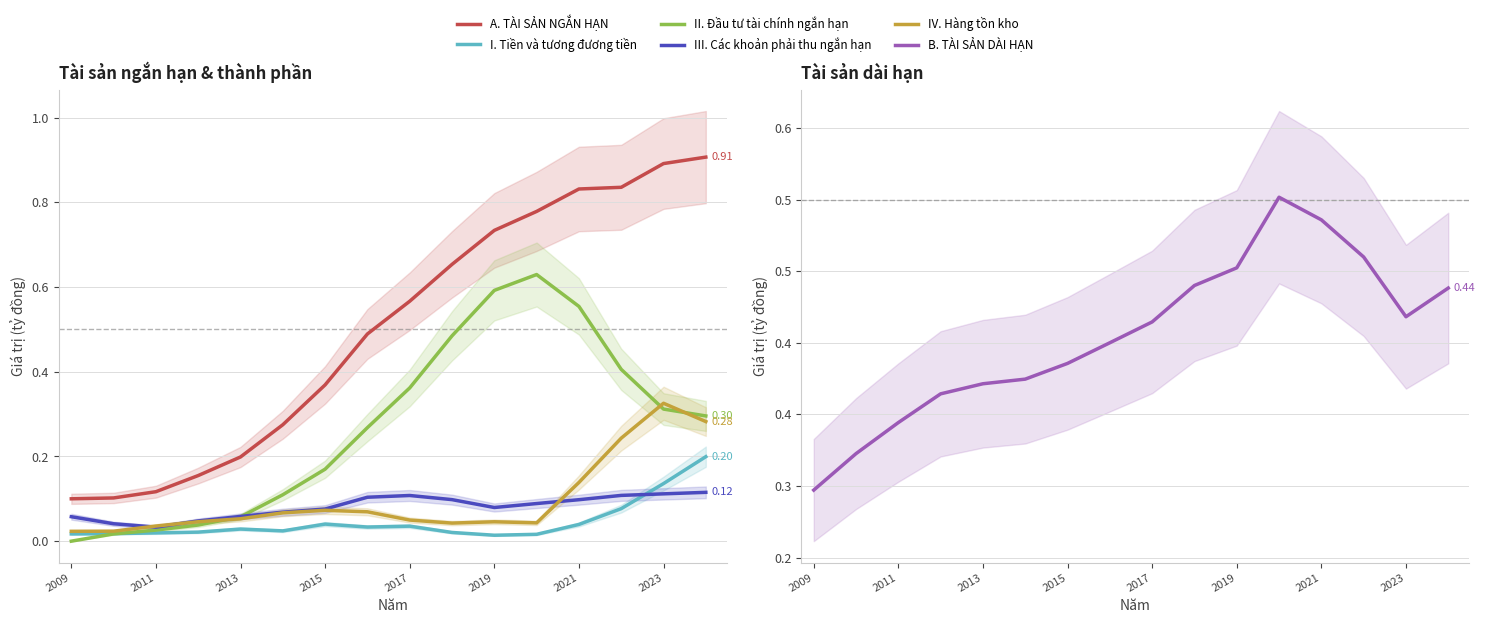

The II. Đầu tư tài chính ngắn hạn series shows 0.6 at 11. True or false?

True